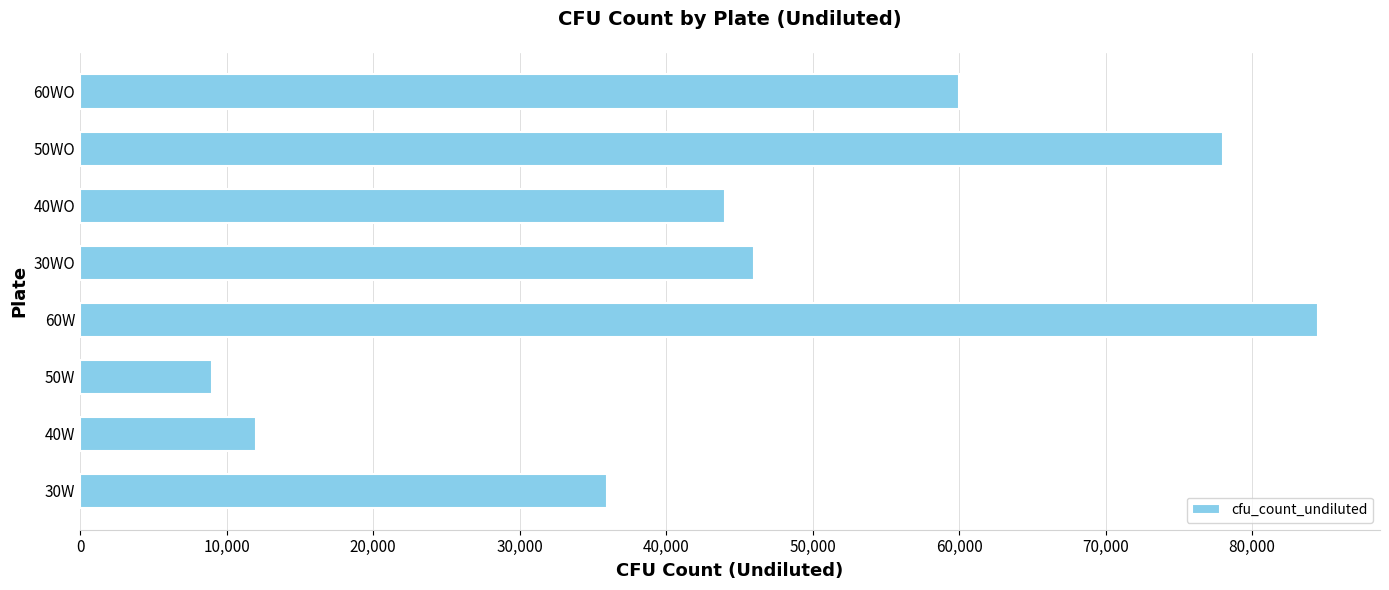

What is the difference between the second highest and second lowest values?

66000